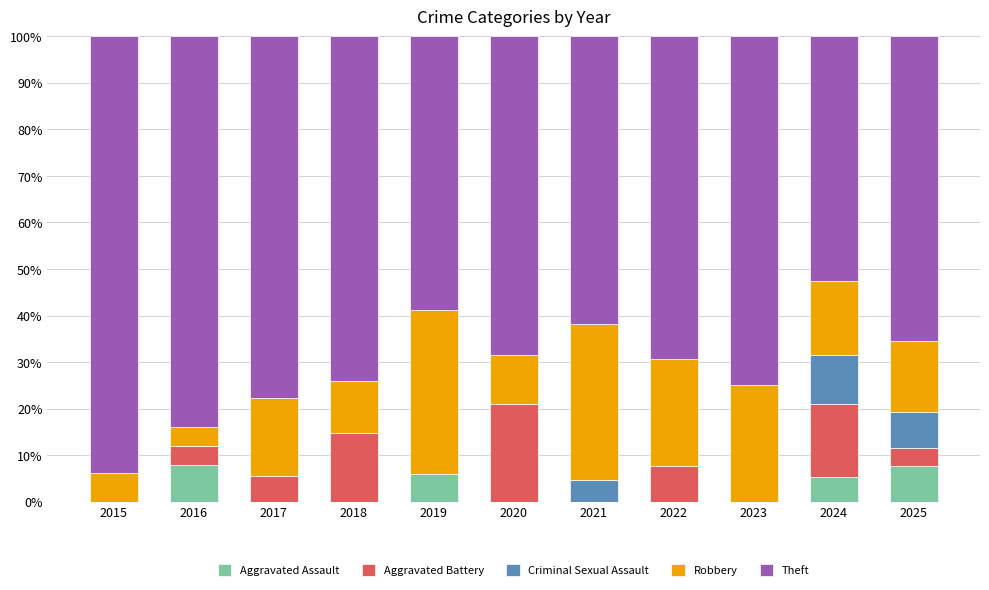

What is the sum of all Aggravated Assault values?

26.8